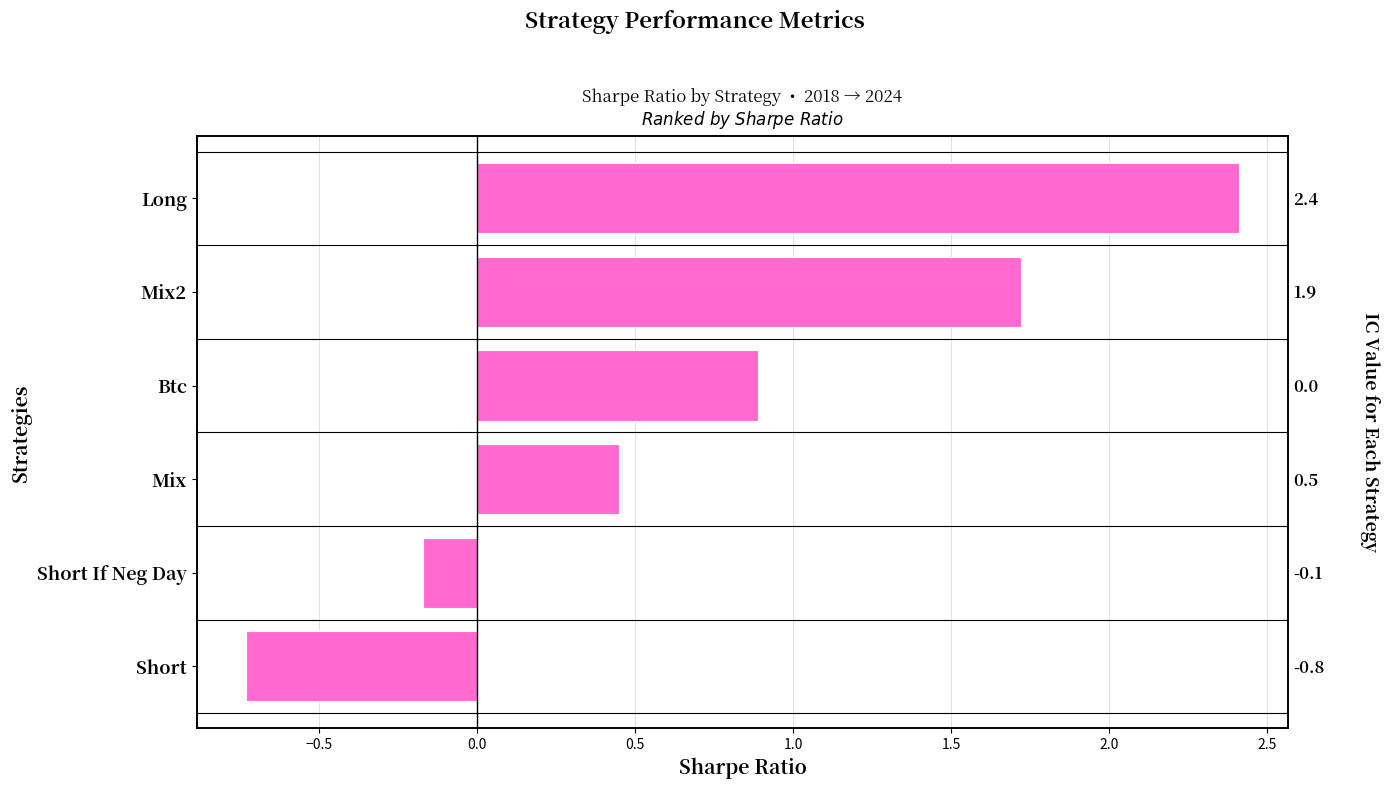

How many values are below zero?

2